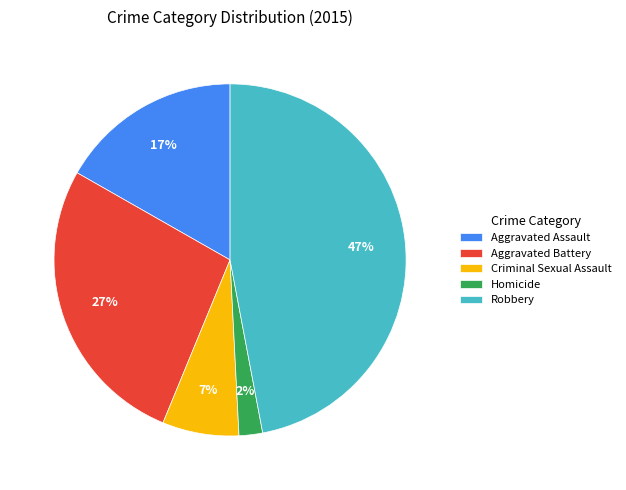

Approximately how many times larger is the value at Criminal Sexual Assault compared to Robbery?

0.1